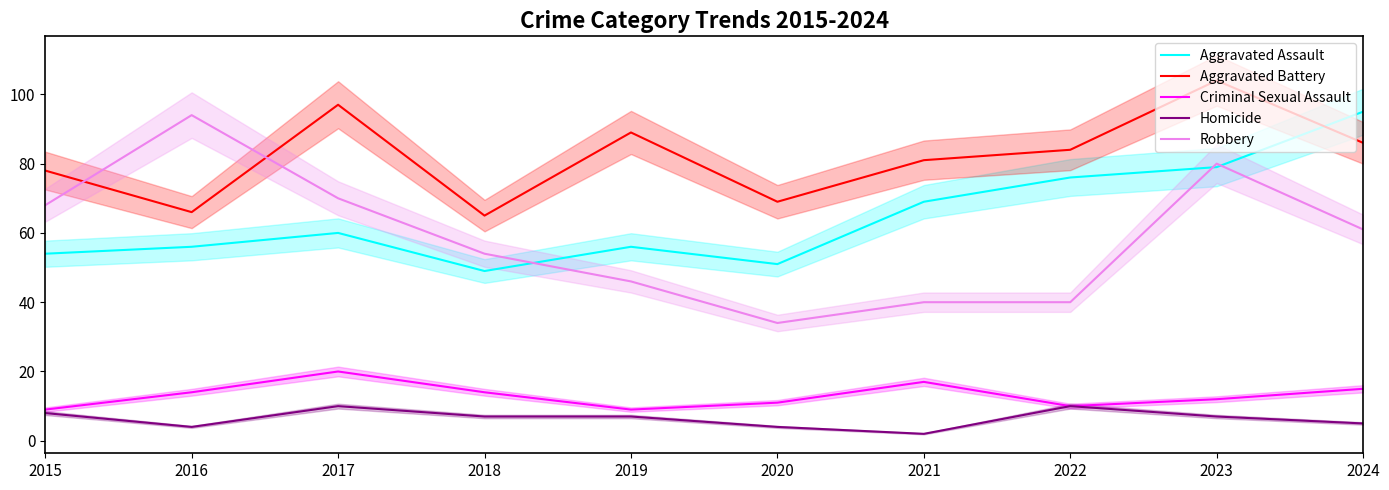

Which label corresponds to the largest value in the chart?

2023